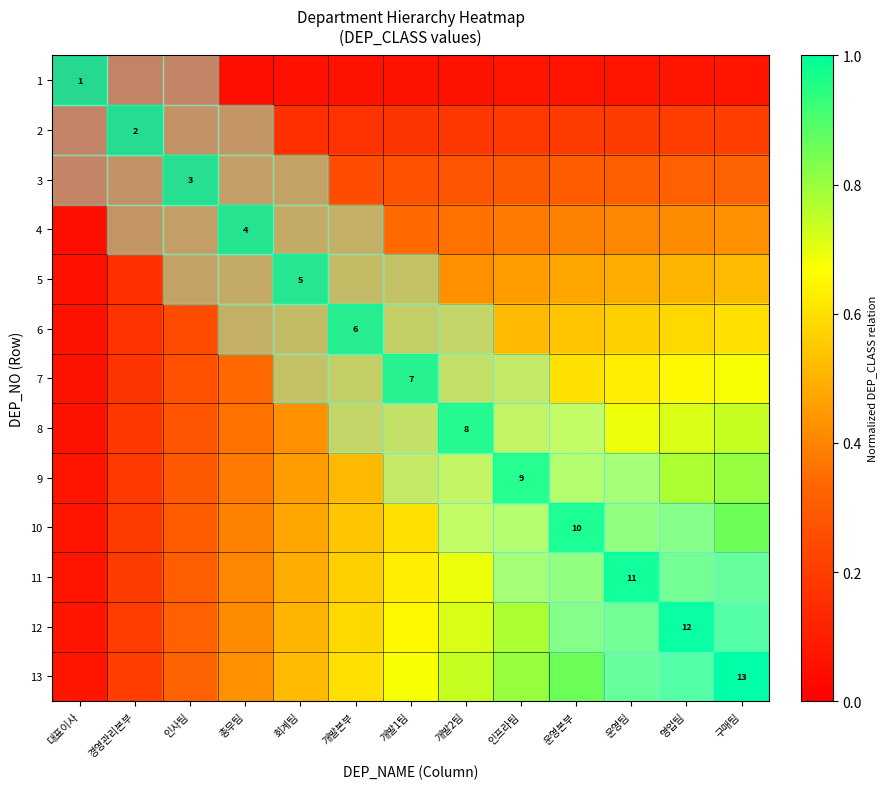

Which has a higher value, 운영본부 or 운영팀?

운영팀